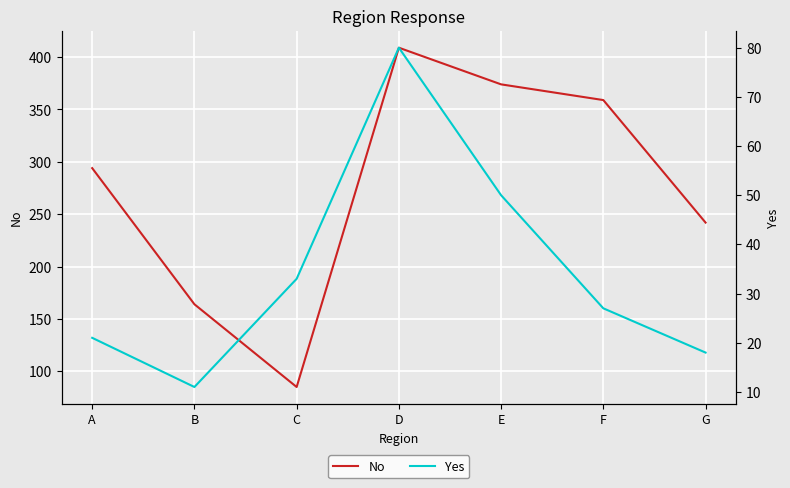

Reading left to right, list all the values displayed in this chart.

No: 294	164	85	409	374	359	242
Yes: 21	11	33	80	50	27	18